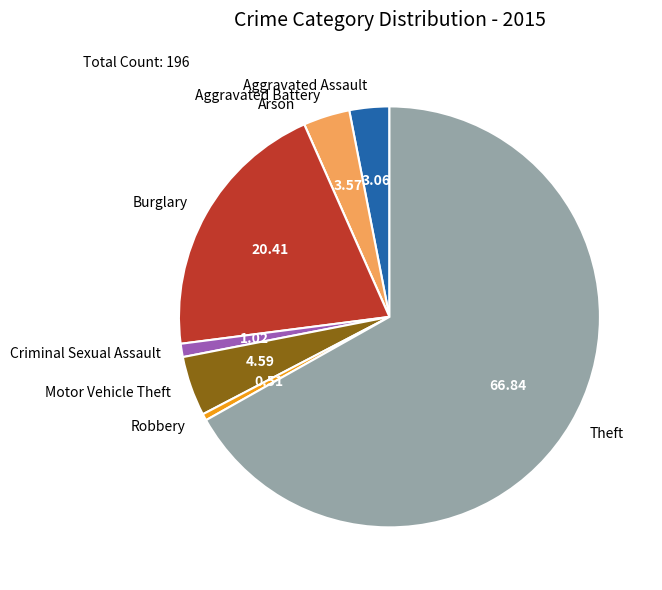

What is the largest slice in the pie chart?

Theft